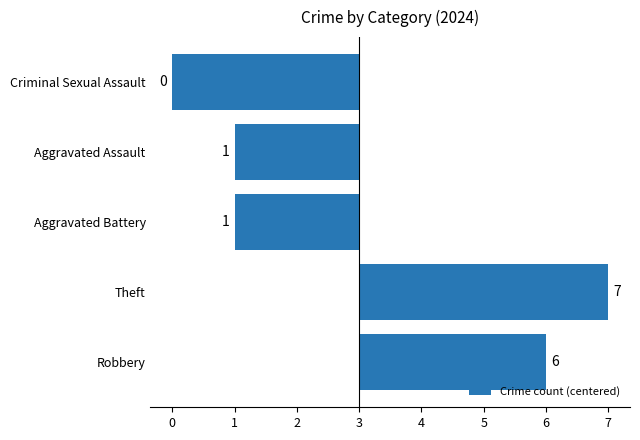

How many positive values are there?

2